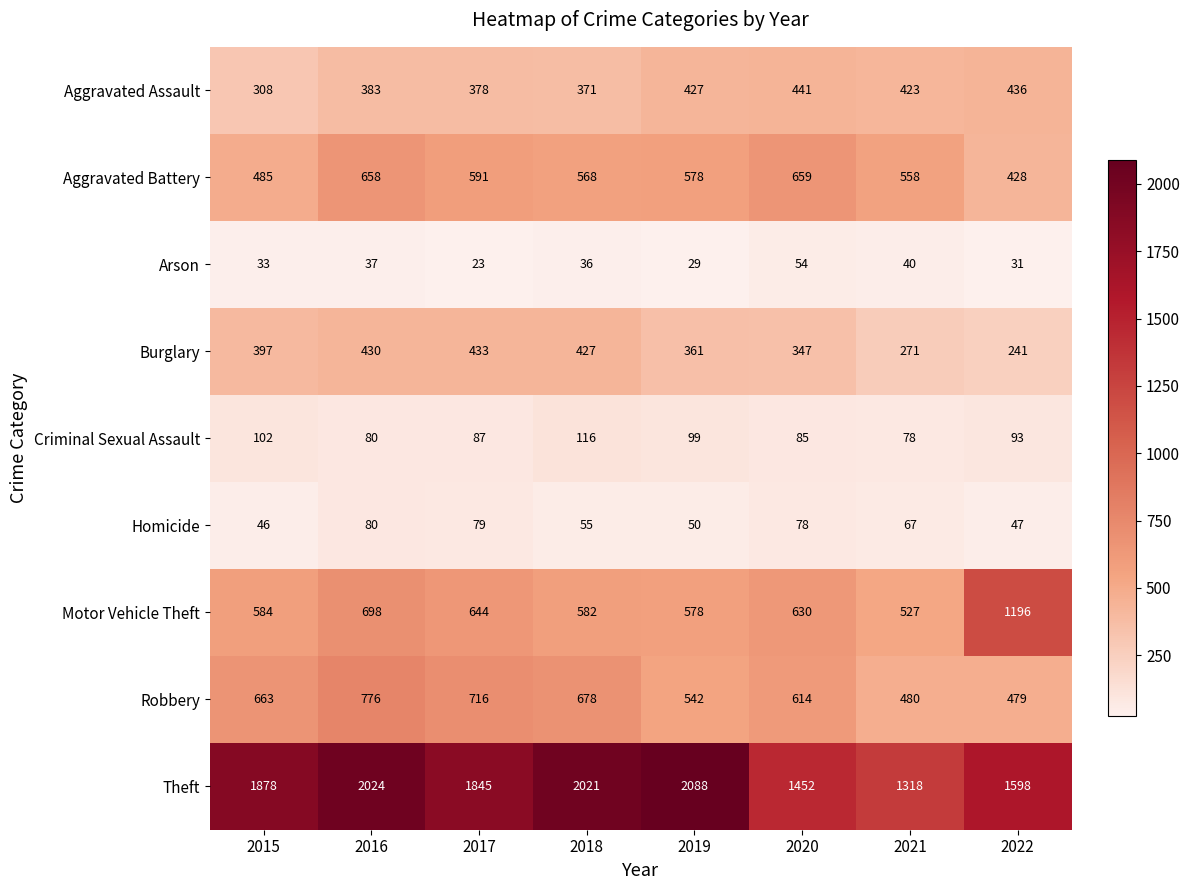

What is the difference between the highest and lowest values at 2015?

1845